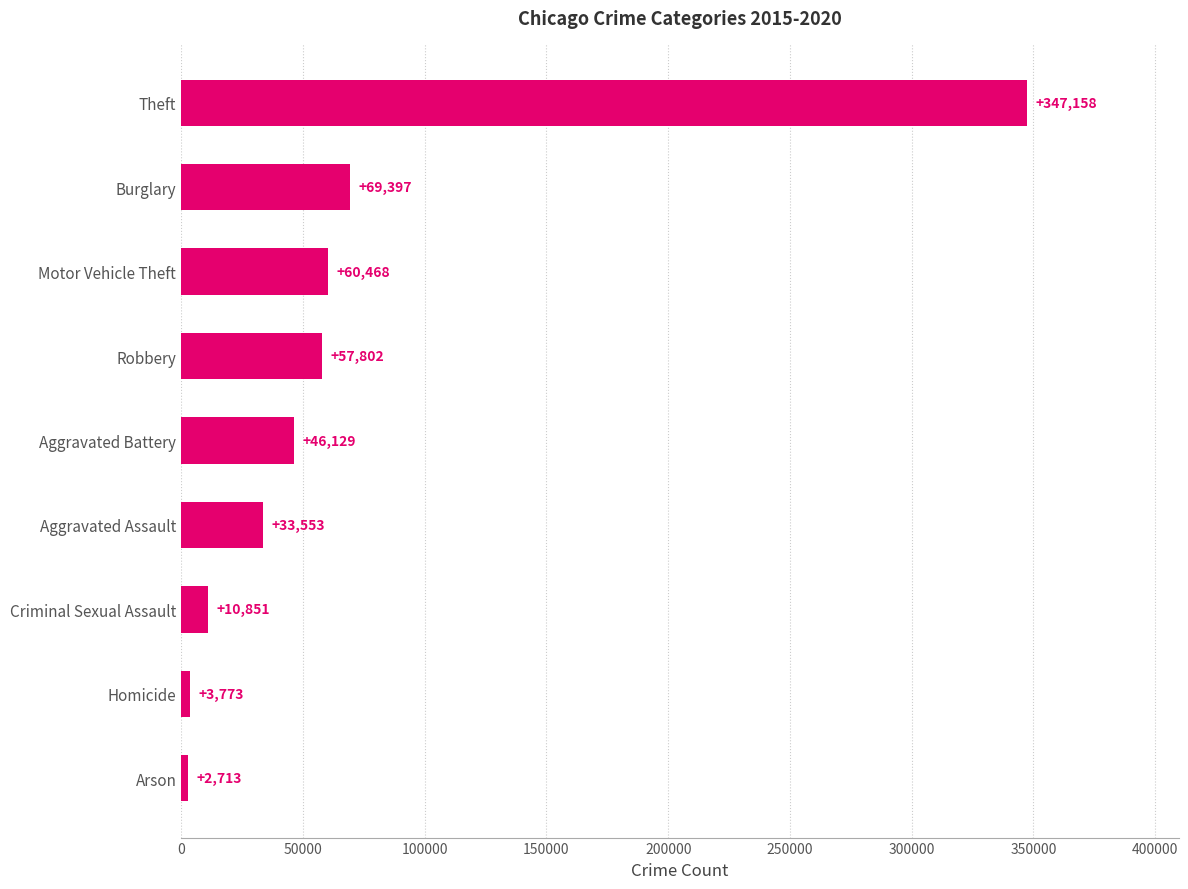

What is the maximum value shown in the chart?

347158